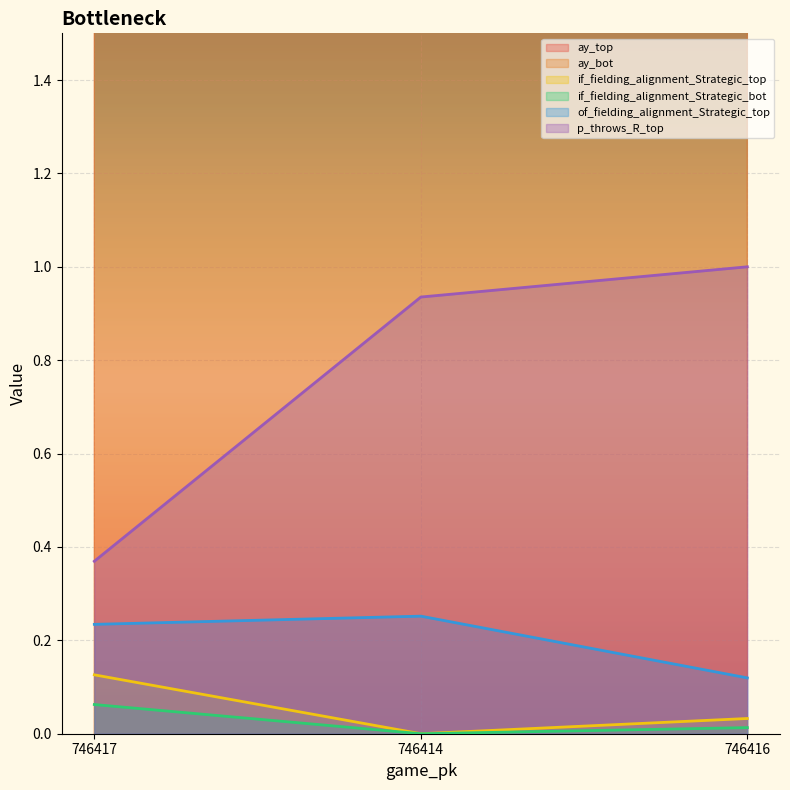

The value of ay_bot at 746416 is 26.3. True or false?

True